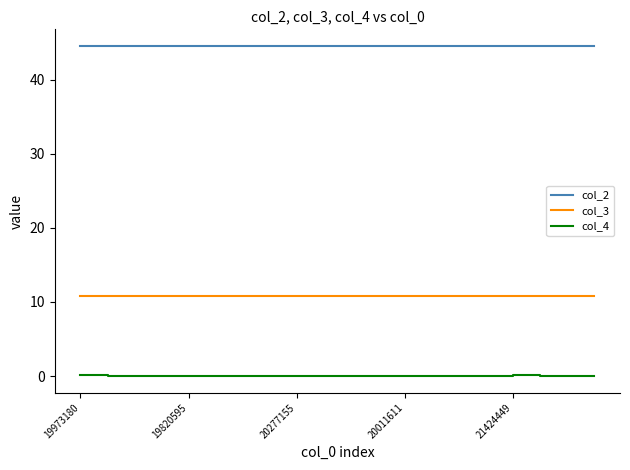

Which series has the largest total across all categories?

col_2